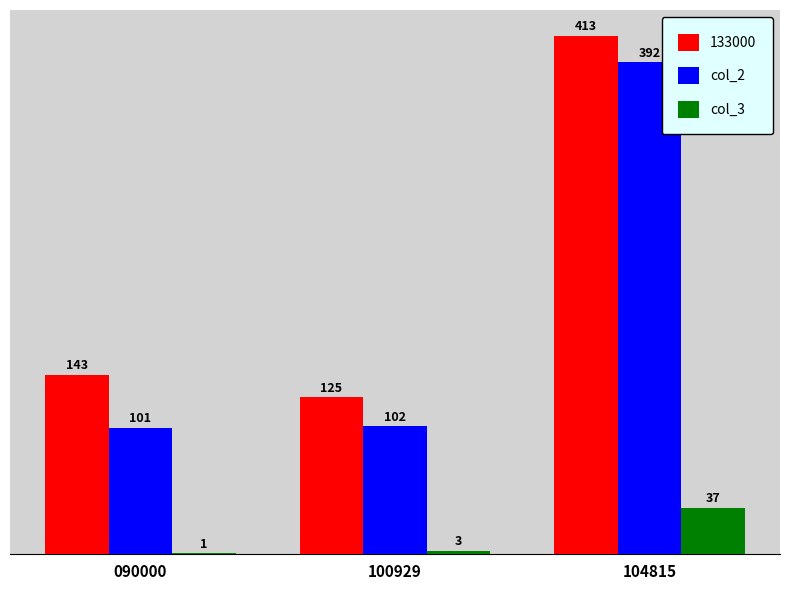

Which series changed the most between 090000 and 104815?

col_2